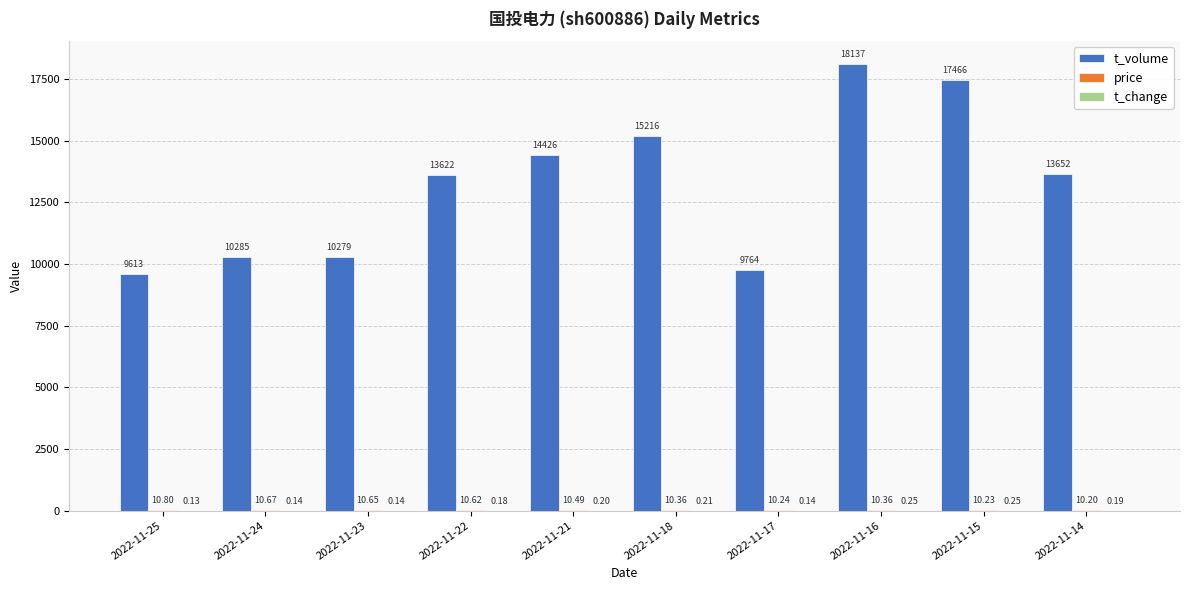

What is the total value across all series at 2022-11-25?

9623.9